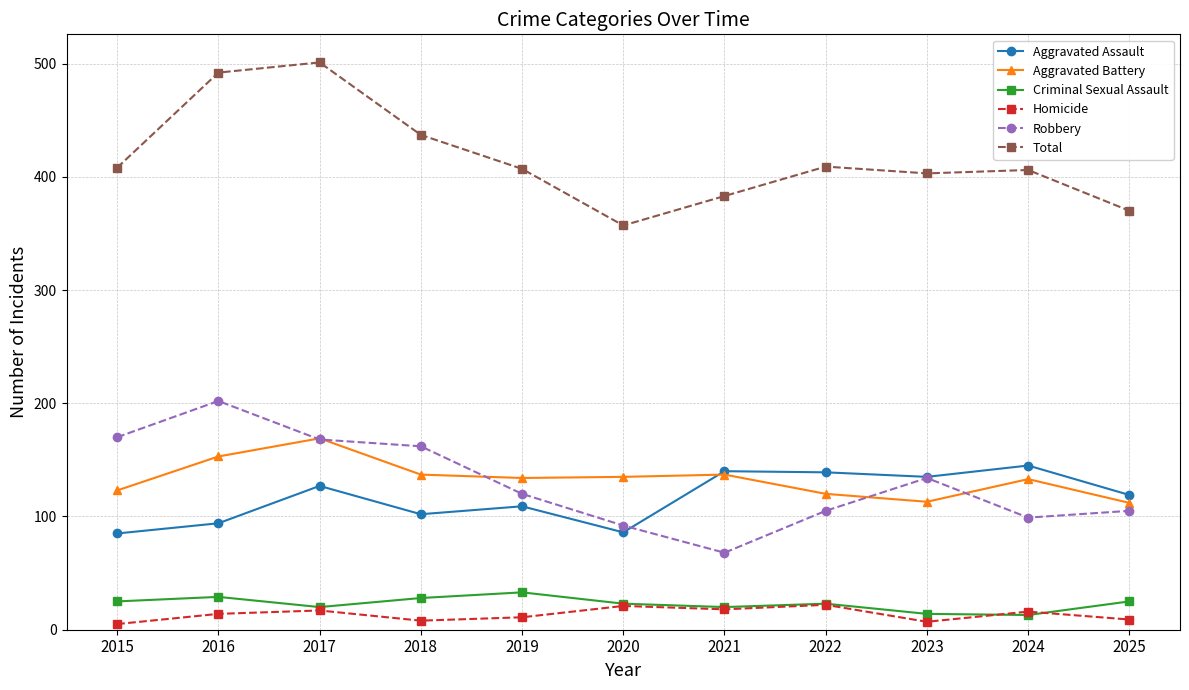

What is the value of the Aggravated Battery point at the 7th from the left?

137